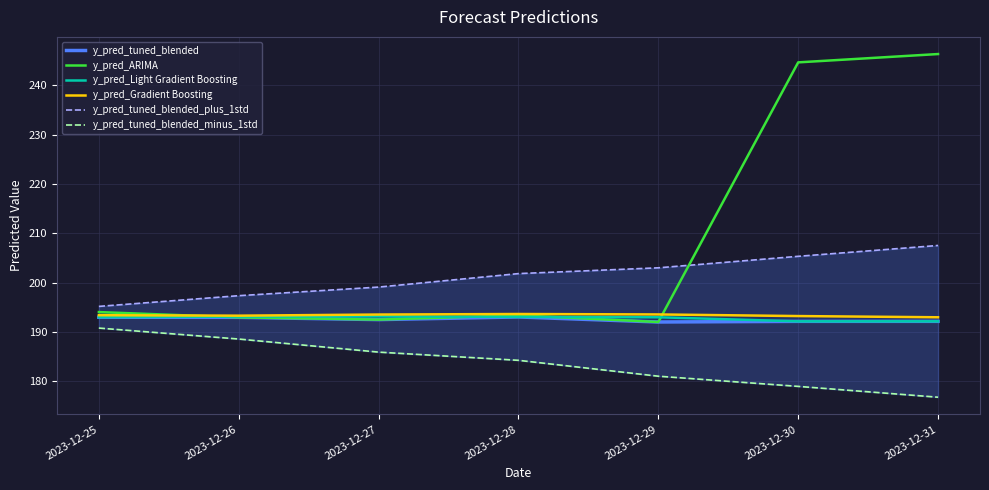

Reading left to right, what are all the values shown in this chart?

y_pred_tuned_blended: 193.0	192.9	192.5	193.0	192.0	192.1	192.1
y_pred_ARIMA: 194.0	192.9	192.5	193.4	192.0	244.7	246.4
y_pred_Light Gradient Boosting: 193.0	193.1	193.1	193.0	193.0	192.1	192.1
y_pred_Gradient Boosting: 193.4	193.3	193.5	193.6	193.5	193.2	193.0
y_pred_tuned_blended_plus_1std: 195.2	197.3	199.1	201.8	203.0	205.3	207.5
y_pred_tuned_blended_minus_1std: 190.8	188.5	185.9	184.2	181.0	178.9	176.7